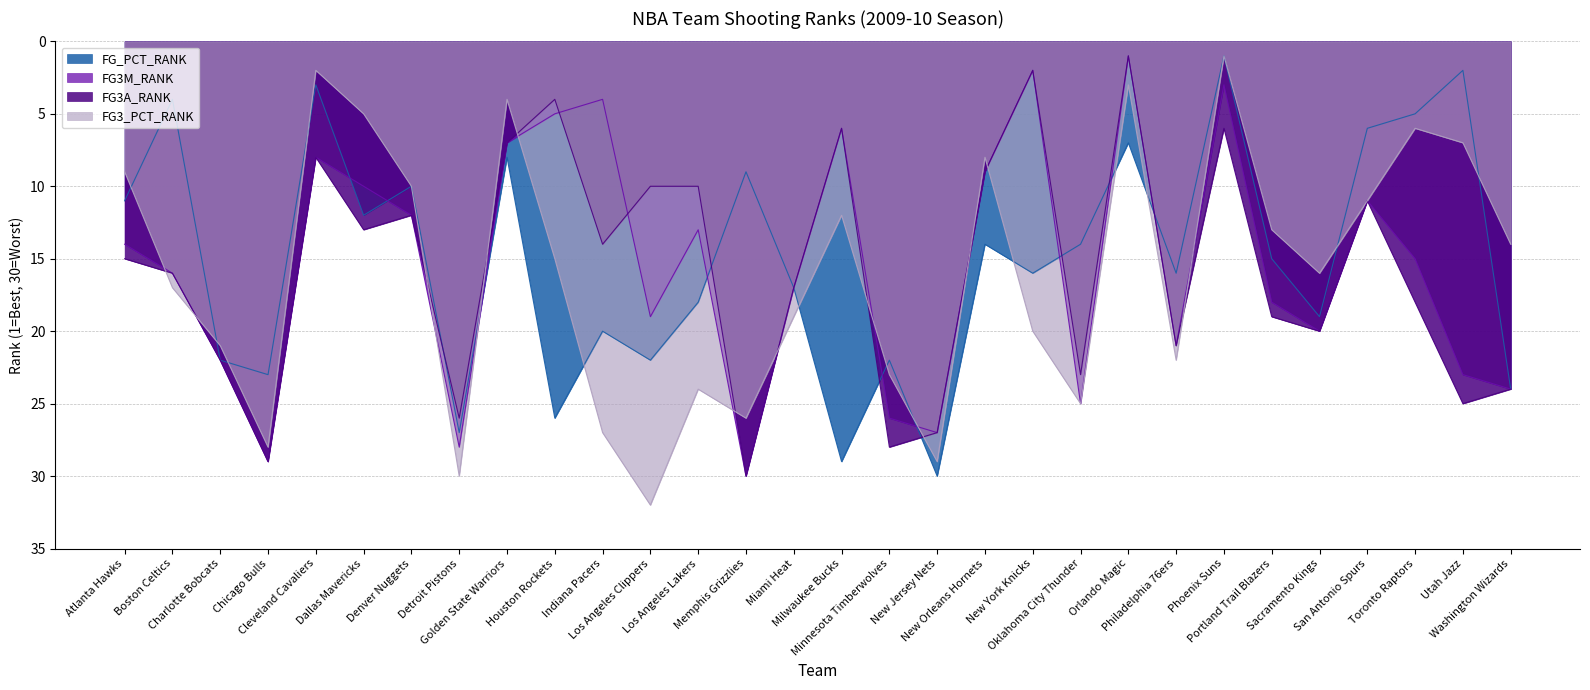

Which label corresponds to the smallest value in the chart?

Phoenix Suns